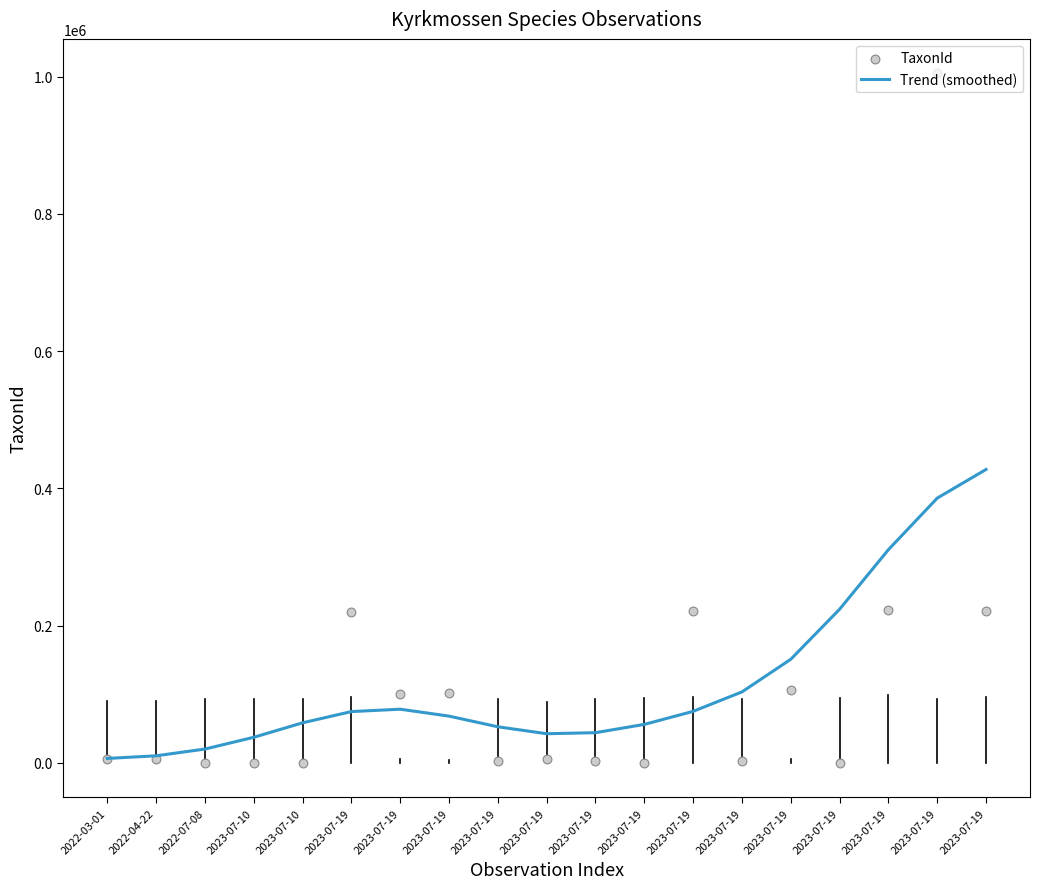

At which category is the sum across all series the highest?

2023-07-19